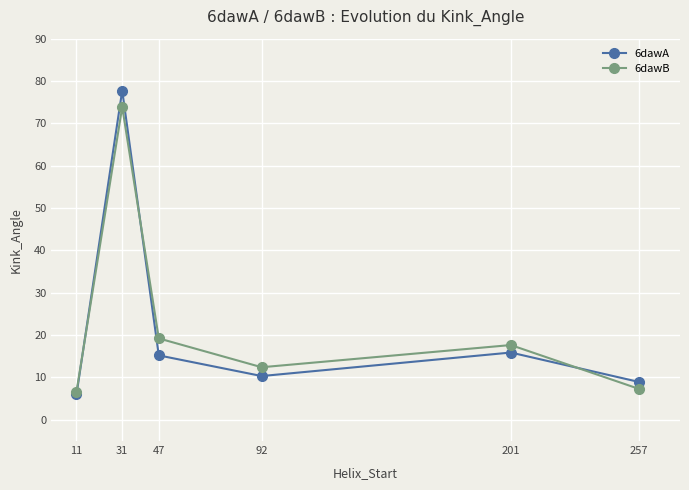

True or false: 6dawB and 6dawA cross at least once.

True